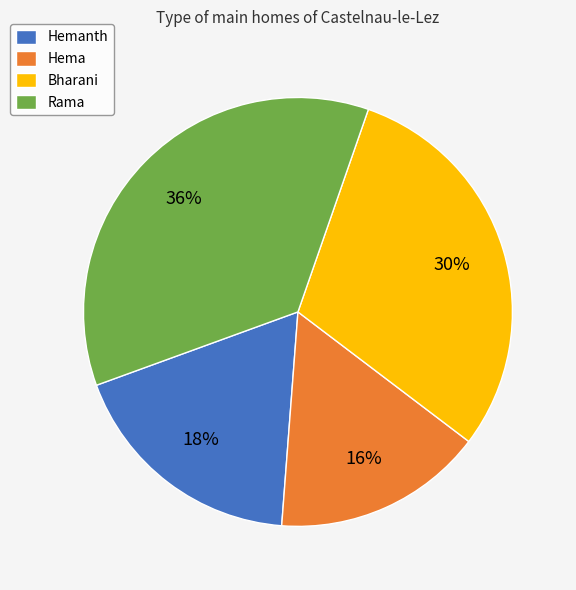

To the nearest percent, what is the average slice percentage?

25%